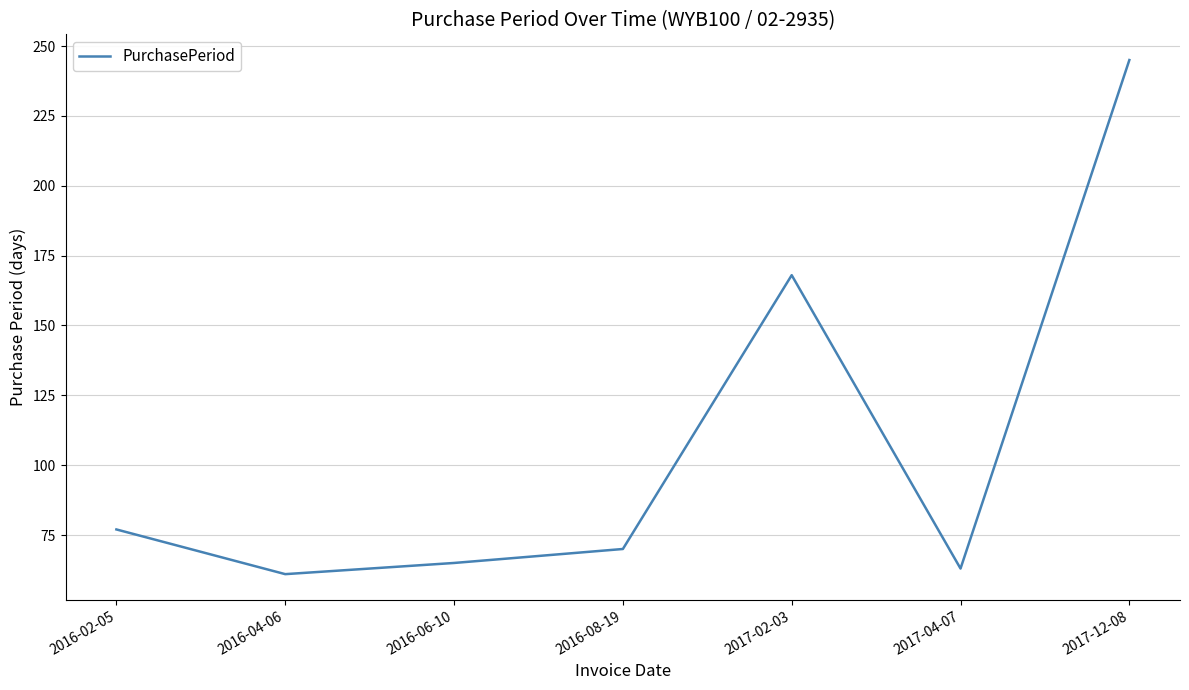

Reading left to right, list all the values displayed in this chart.

2016-02-05=77	2016-04-06=61	2016-06-10=65	2016-08-19=70	2017-02-03=168	2017-04-07=63	2017-12-08=245